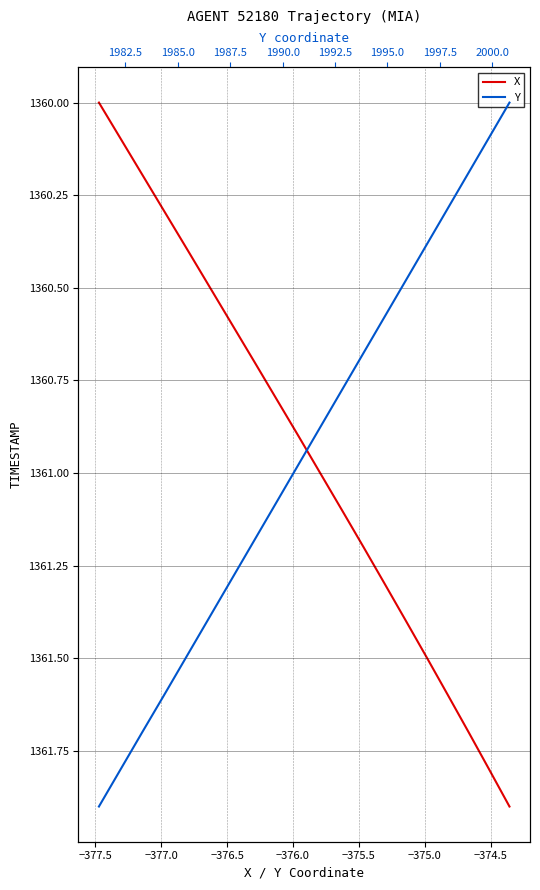

Which series has the largest total across all categories?

X